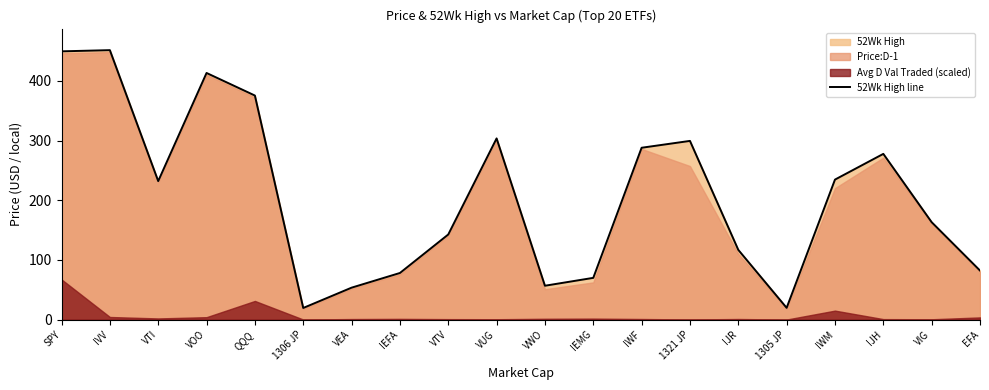

What is the sum of the values at VWO and EFA?

138.8